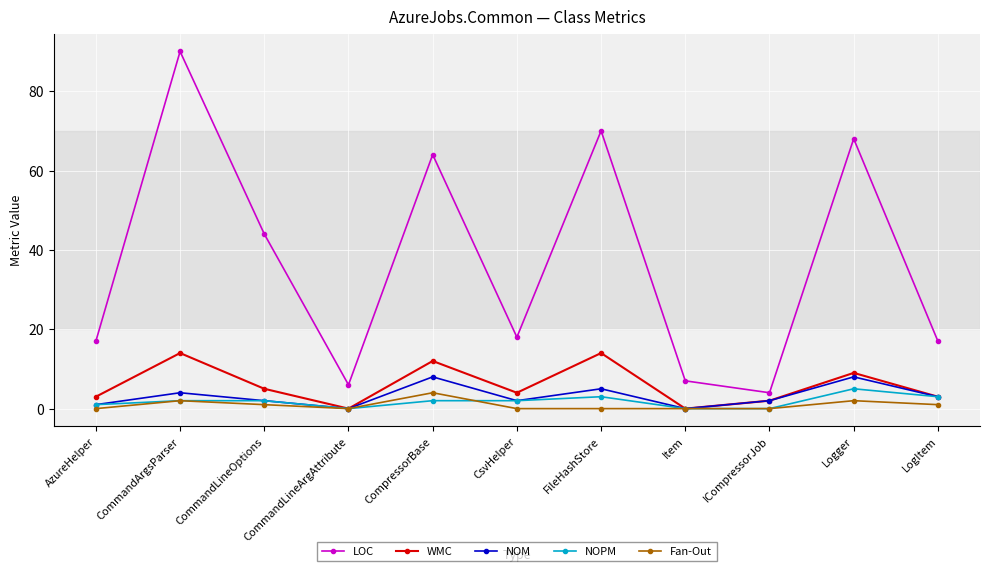

Does the chart have visible grid lines?

Yes